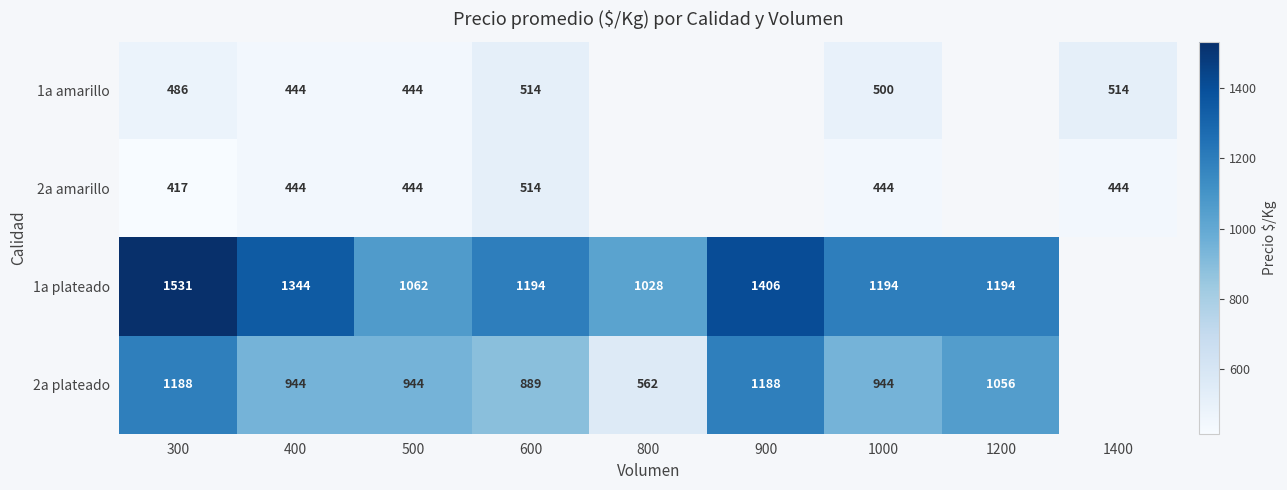

The 1a plateado series shows 1836 at 400. True or false?

False